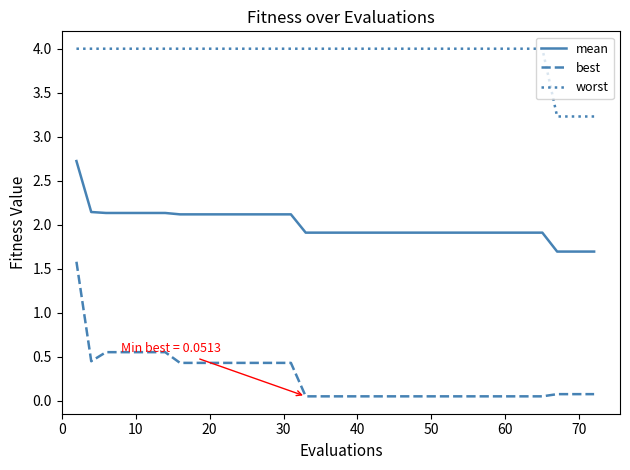

Rank the series by their average value, from lowest to highest.

best, mean, worst